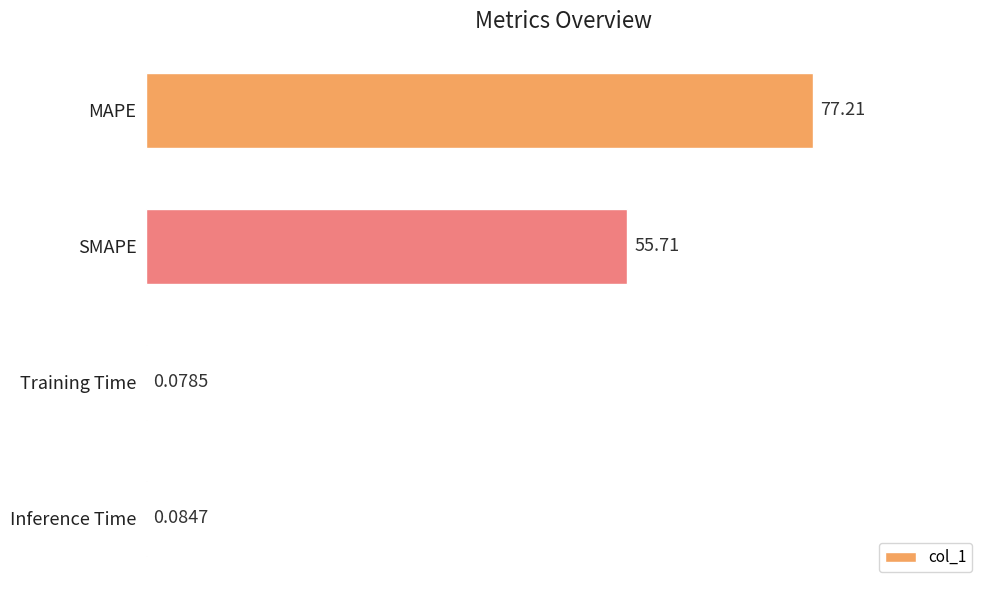

What is the maximum value shown in the chart?

77.2